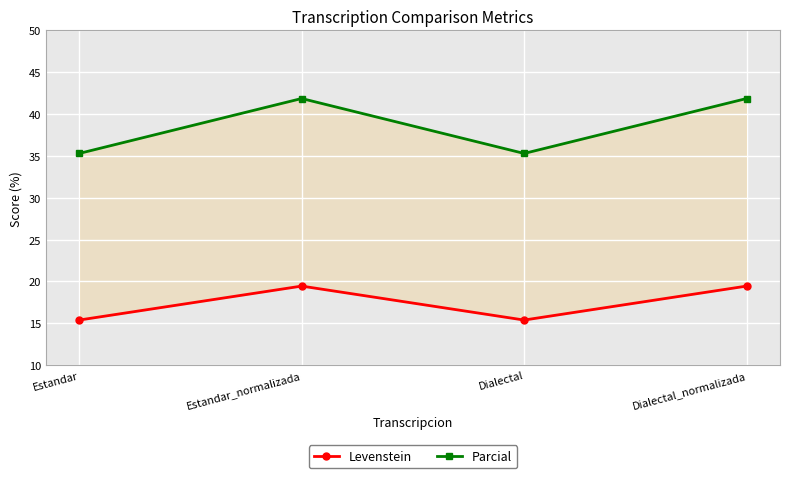

What is the lowest value of the Levenstein series?

15.4